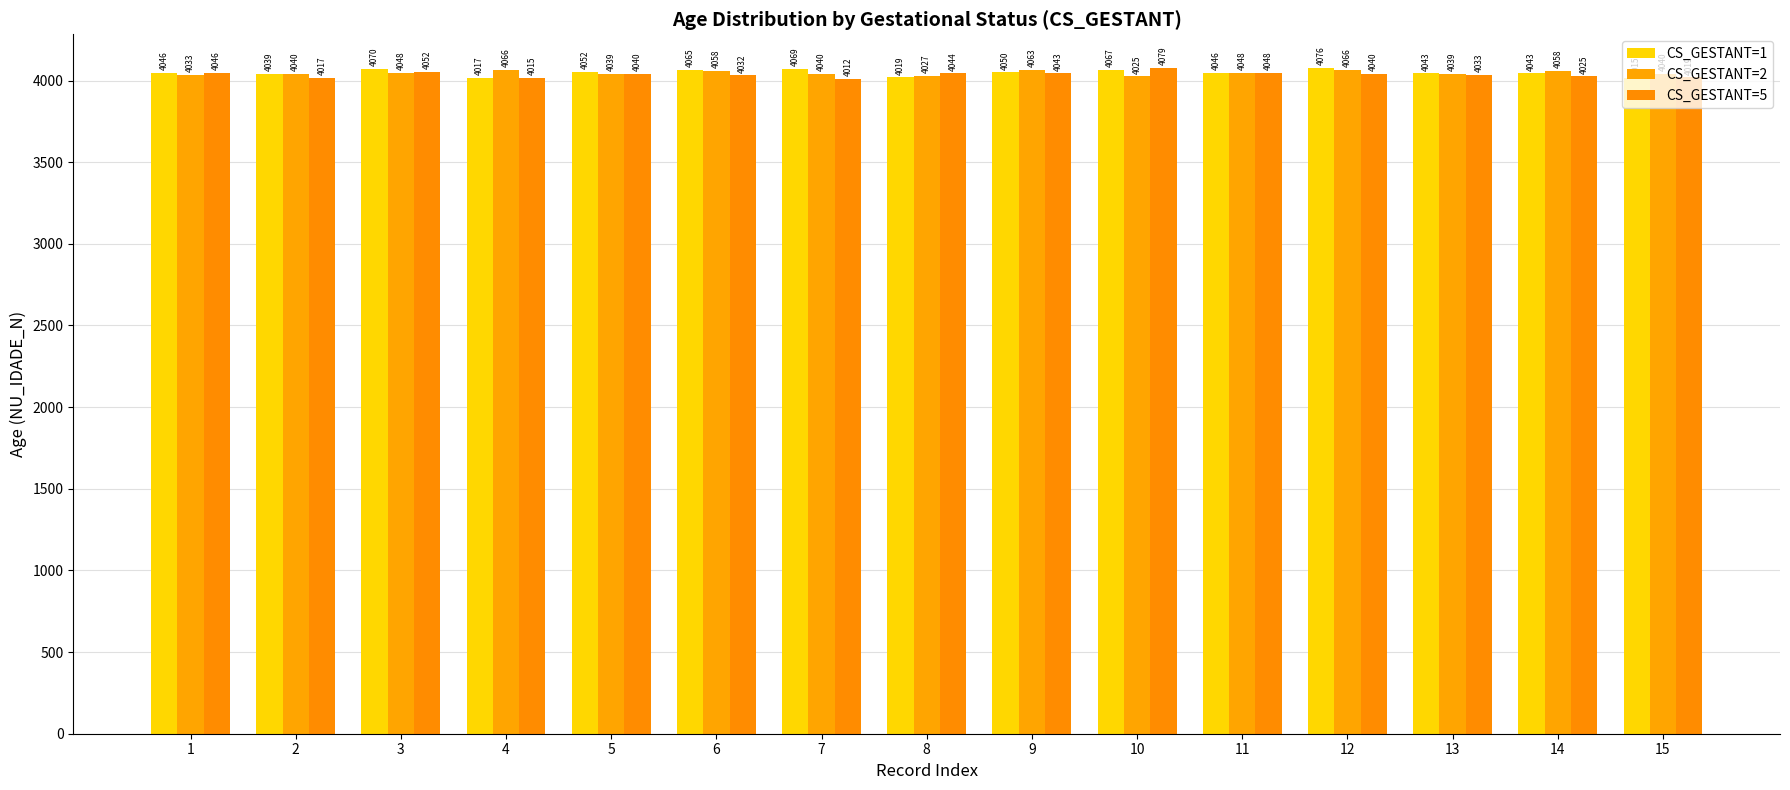

Is the value of CS_GESTANT=2 at 6 greater than the value of CS_GESTANT=5 at 6?

Yes